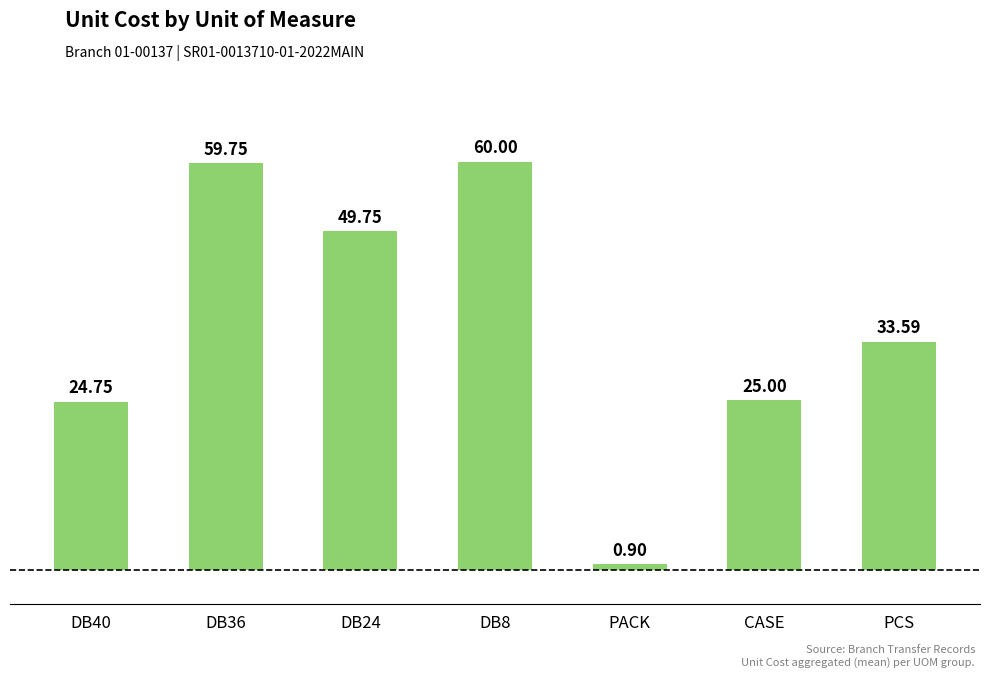

Count the number of categories in the chart.

7